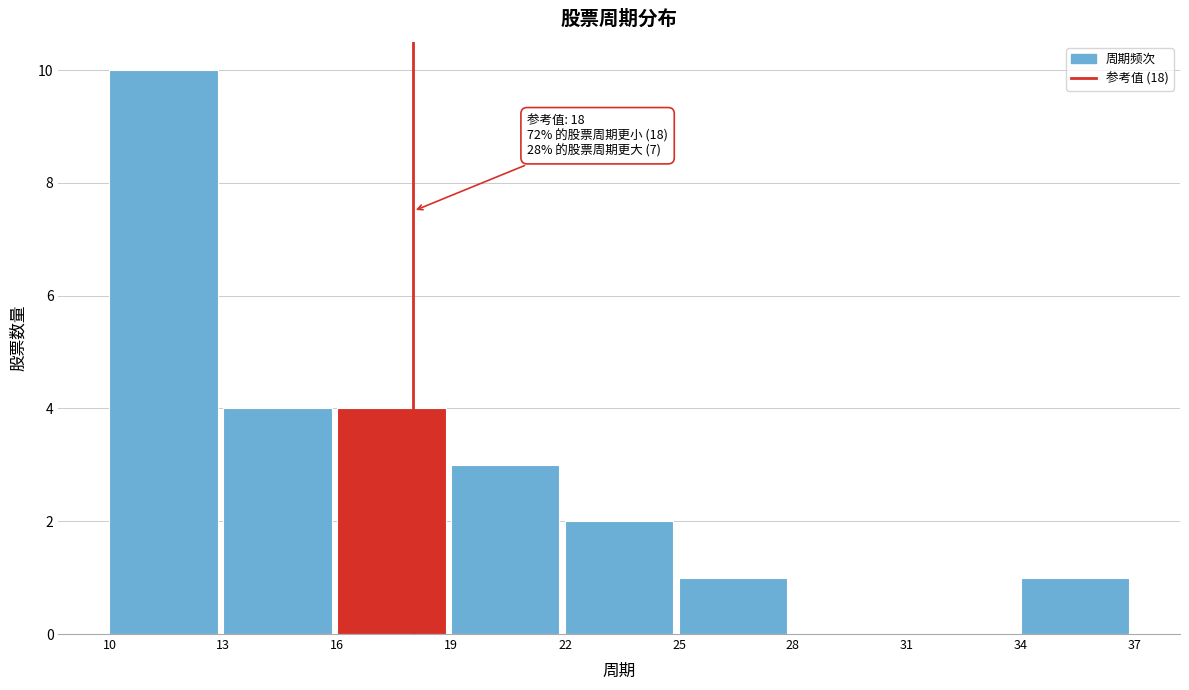

Over which range of the x-axis is the bar tallest?

10 to 13